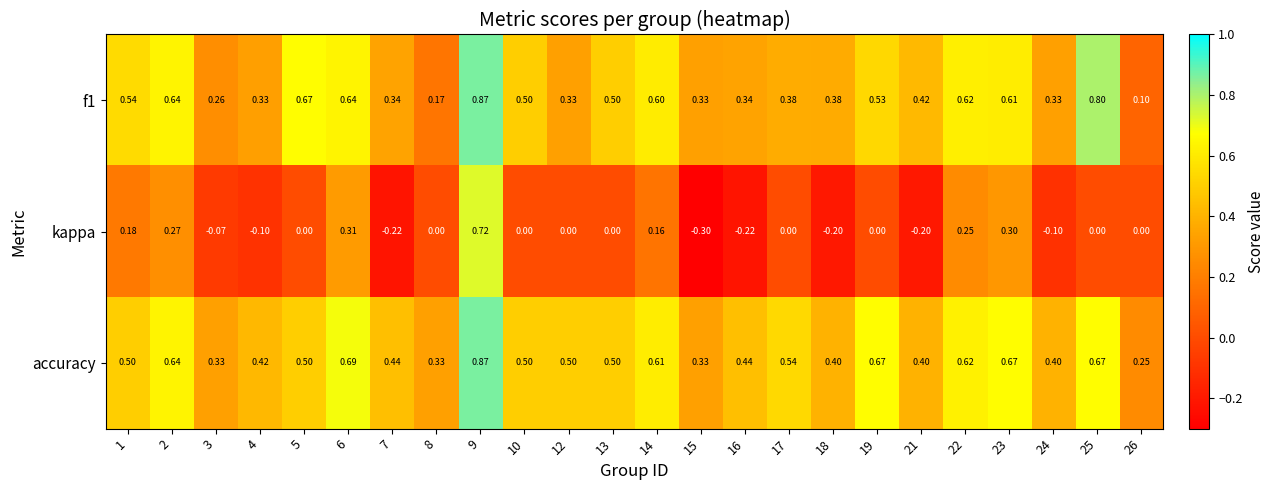

Which series has the widest spread of values?

kappa